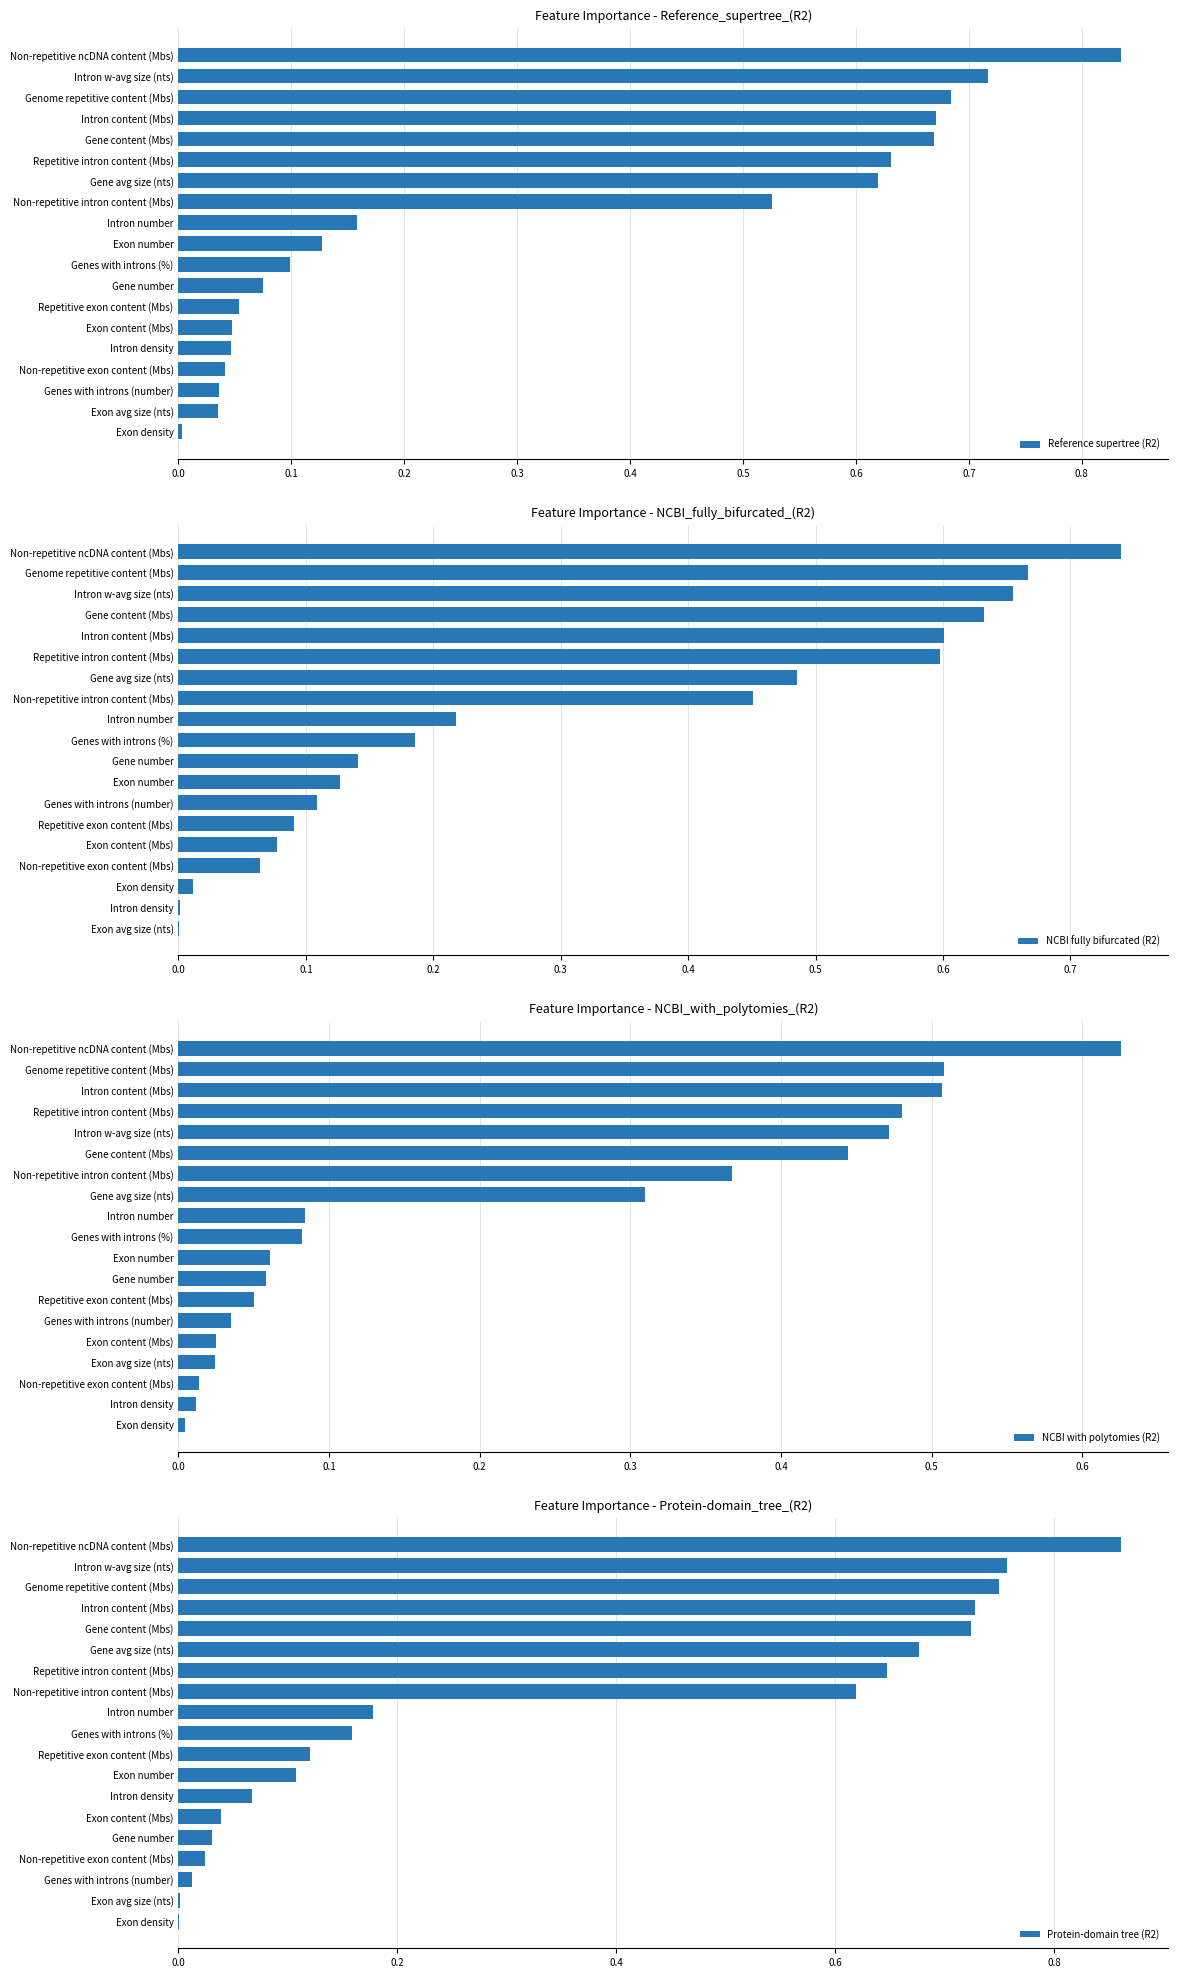

Which category has the highest value in the Reference supertree (R2) series?

Non-repetitive ncDNA content (Mbs)